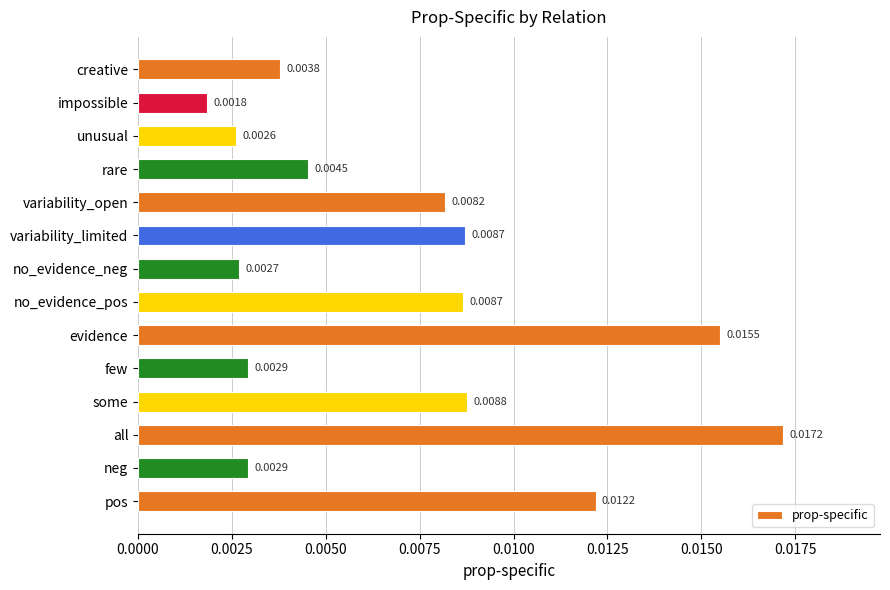

Does the chart contain any negative values?

No